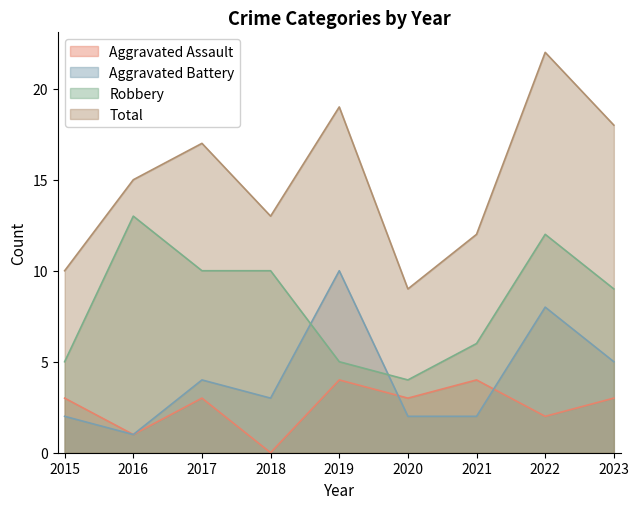

Is the value of Aggravated Battery at 2015 greater than the value of Aggravated Assault at 2015?

No